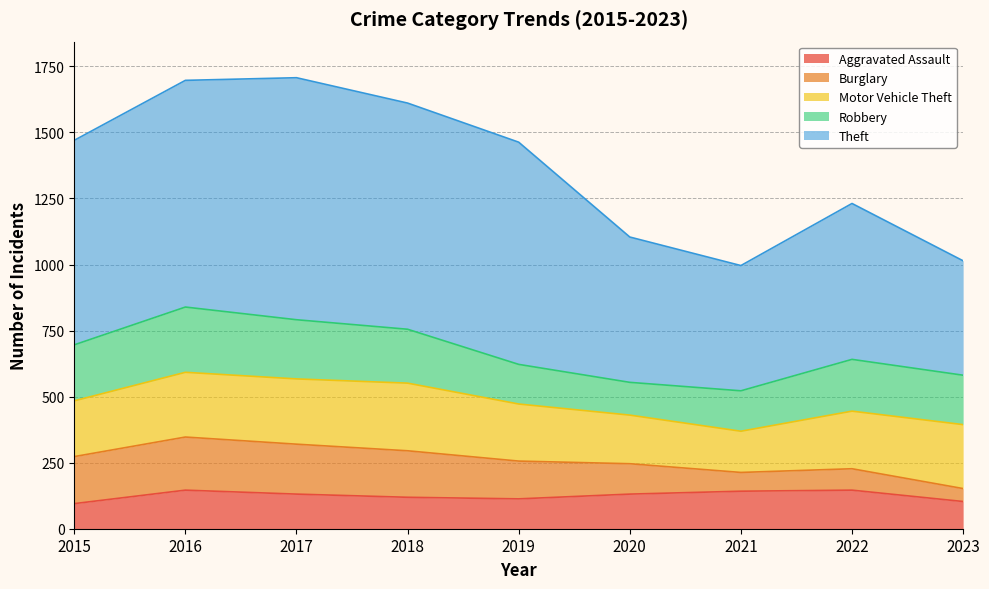

True or false: Motor Vehicle Theft and Theft cross at least once.

False